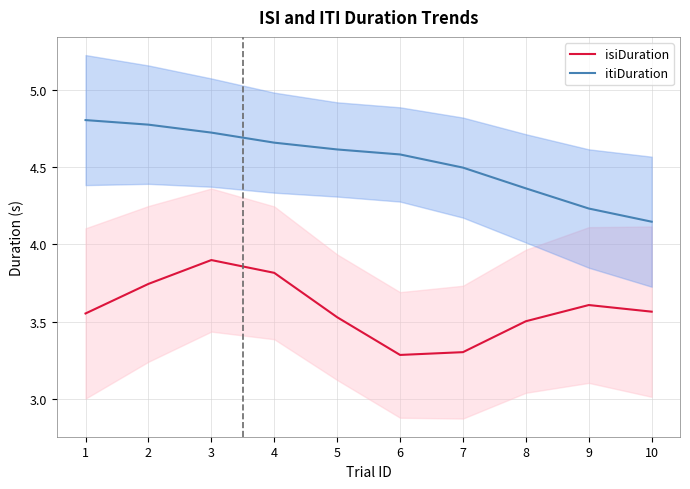

True or false: itiDuration and isiDuration cross at least once.

False